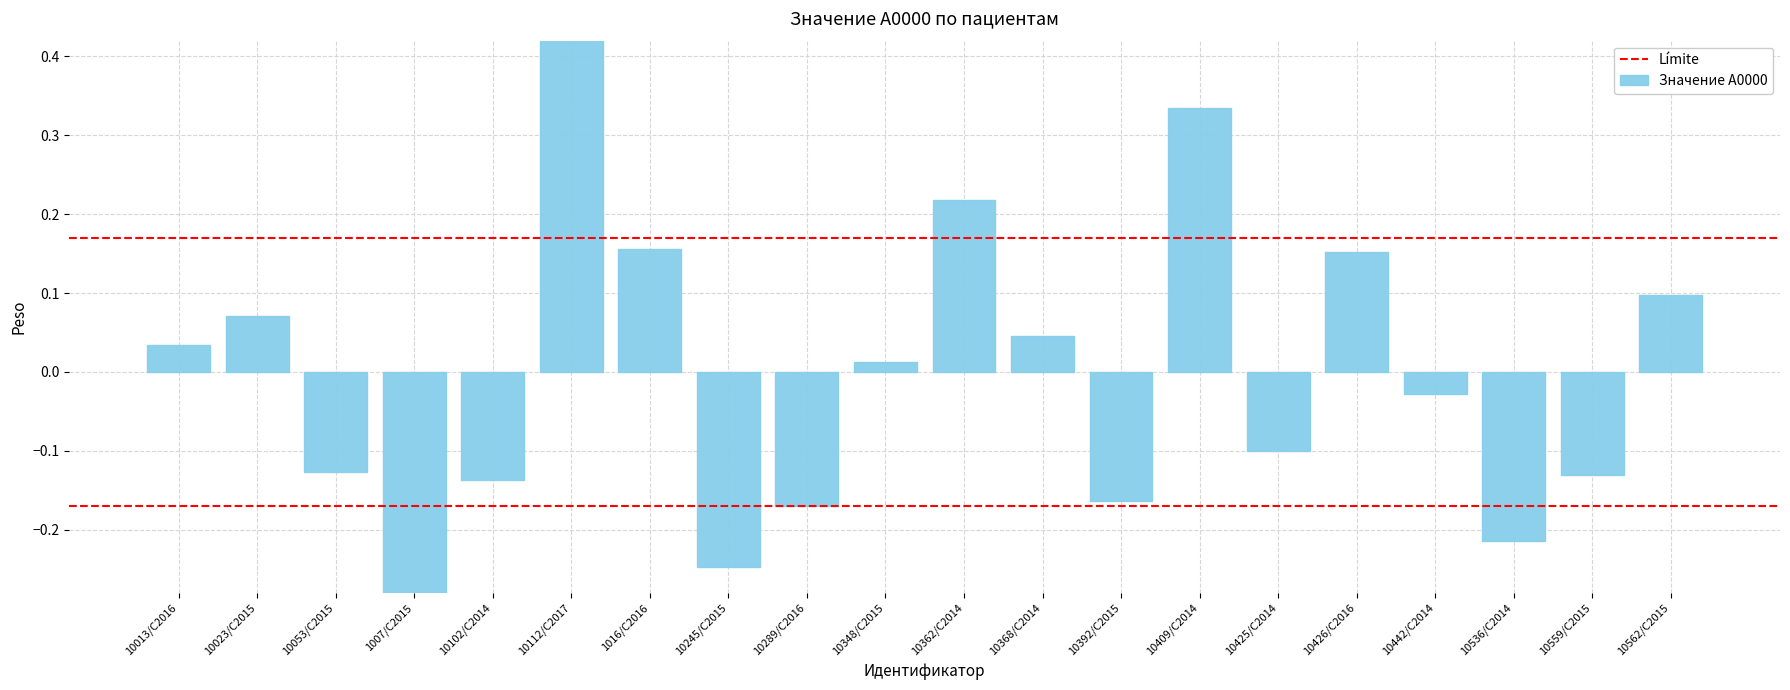

Reading right to left, what are all the values shown in this chart?

0.1	-0.1	-0.2	-0.0	0.2	-0.1	0.3	-0.2	0.0	0.2	0.0	-0.2	-0.2	0.2	0.5	-0.1	-0.3	-0.1	0.1	0.0